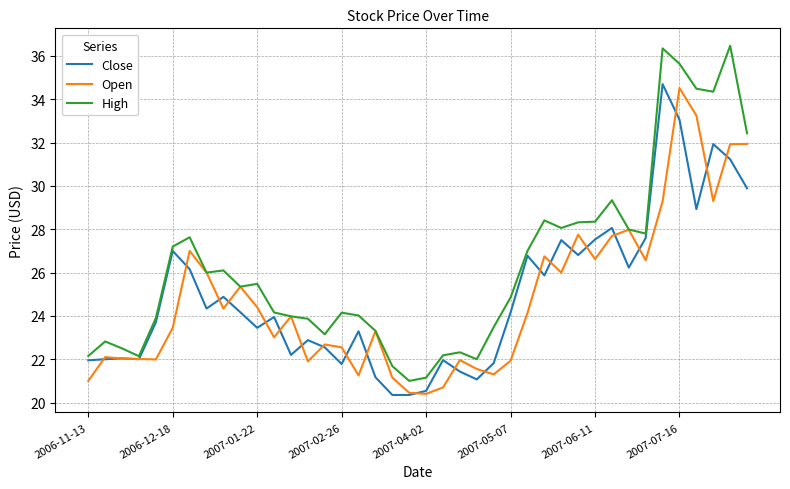

What is the difference between the maximum and minimum values in the Close series?

14.4